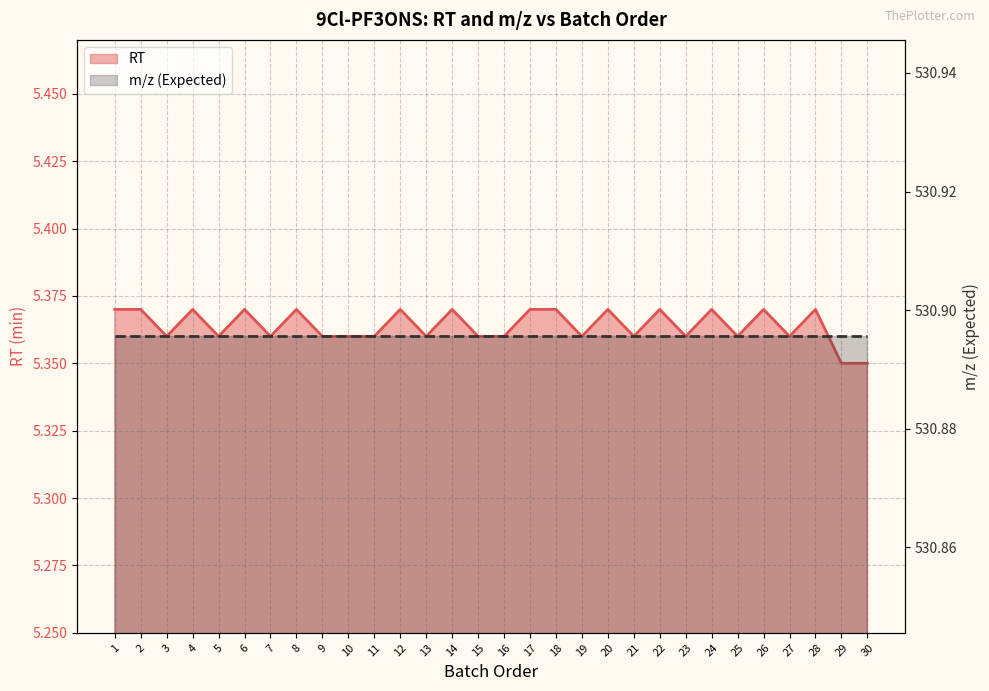

What is the value of the RT point at the 30th from the left?

5.3